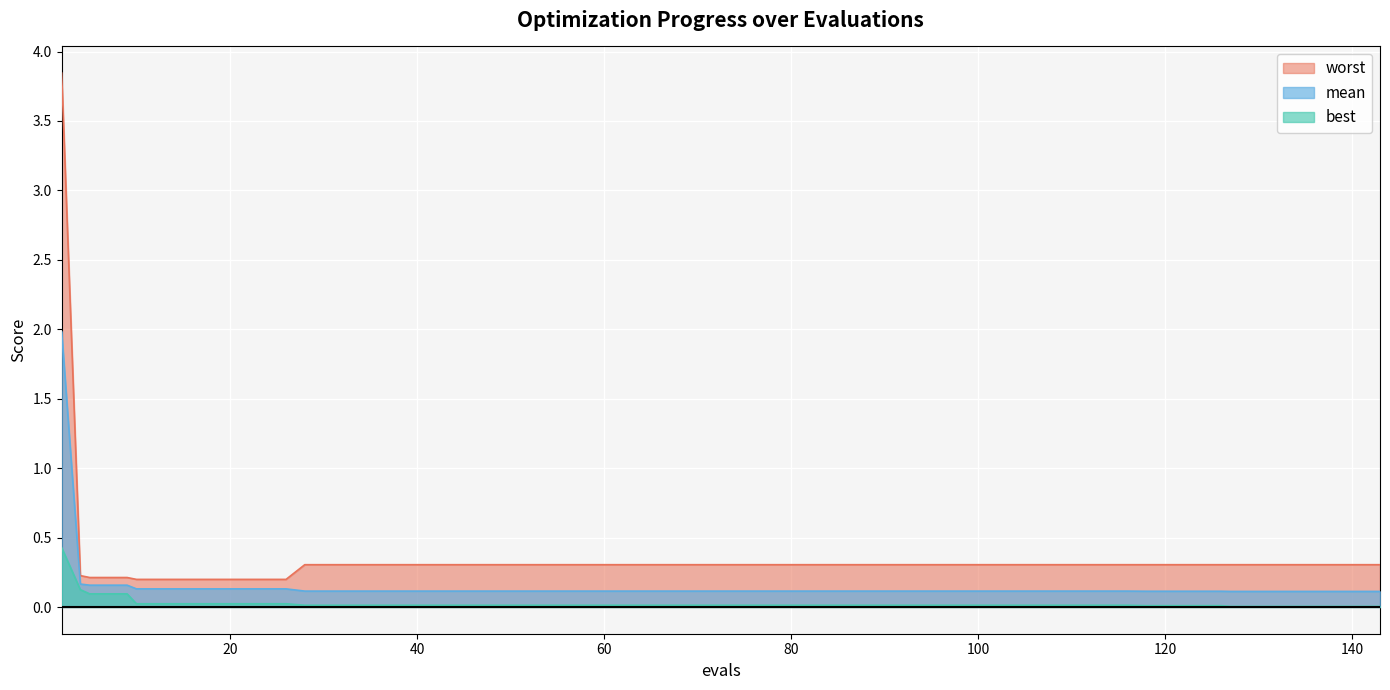

Reading left to right, extract all data points from this chart.

mean: 2.0	0.2	0.2	0.2	0.1	0.1	0.1	0.1	0.1	0.1	0.1	0.1	0.1	0.1	0.1	0.1	0.1	0.1	0.1	0.1	0.1	0.1	0.1	0.1	0.1	0.1	0.1	0.1	0.1	0.1	0.1	0.1	0.1	0.1	0.1	0.1	0.1	0.1	0.1	0.1
best: 0.4	0.1	0.1	0.1	0.0	0.0	0.0	0.0	0.0	0.0	0.0	0.0	0.0	0.0	0.0	0.0	0.0	0.0	0.0	0.0	0.0	0.0	0.0	0.0	0.0	0.0	0.0	0.0	0.0	0.0	0.0	0.0	0.0	0.0	0.0	0.0	0.0	0.0	0.0	0.0
worst: 3.8	0.2	0.2	0.2	0.2	0.2	0.2	0.2	0.2	0.3	0.3	0.3	0.3	0.3	0.3	0.3	0.3	0.3	0.3	0.3	0.3	0.3	0.3	0.3	0.3	0.3	0.3	0.3	0.3	0.3	0.3	0.3	0.3	0.3	0.3	0.3	0.3	0.3	0.3	0.3